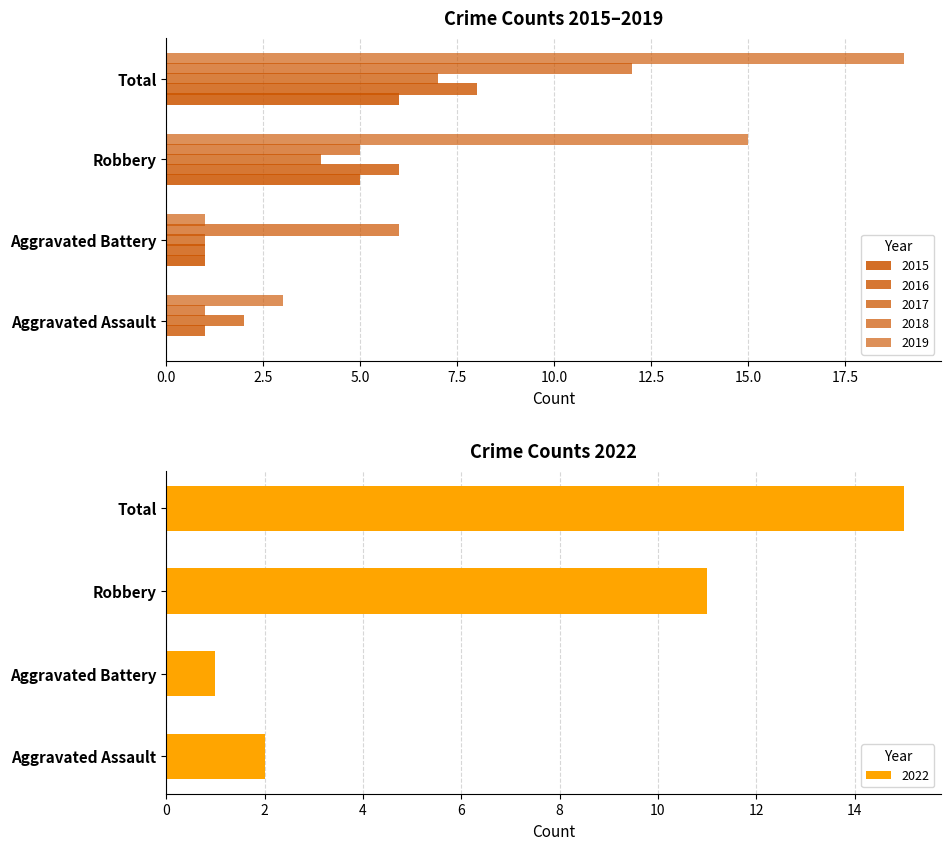

What is the highest value of the 2018 series?

12